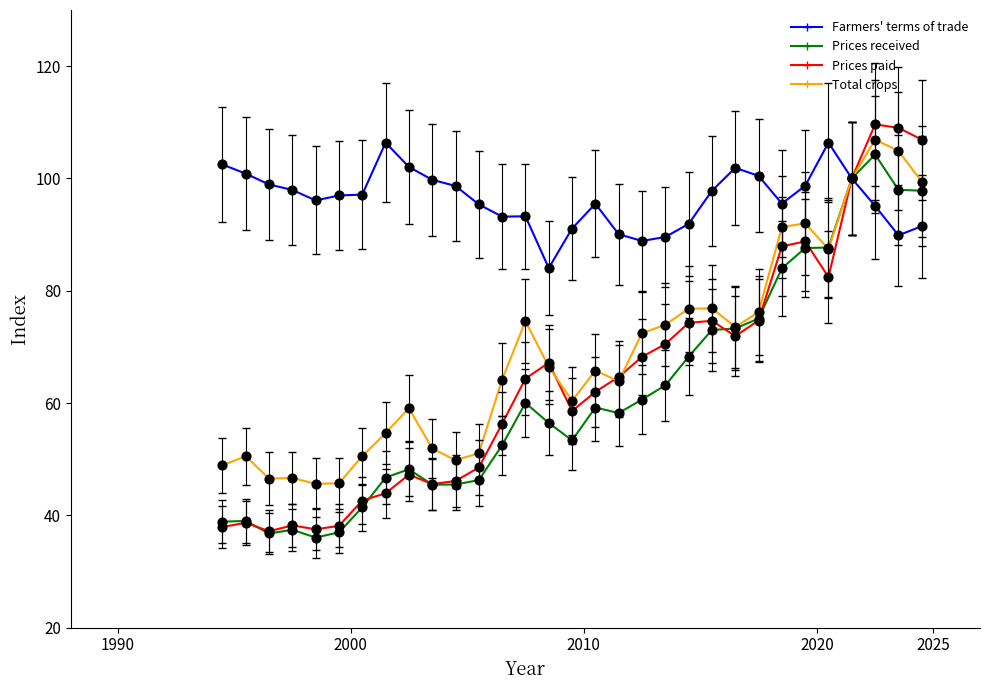

At how many categories does at least one series exceed 86?

30